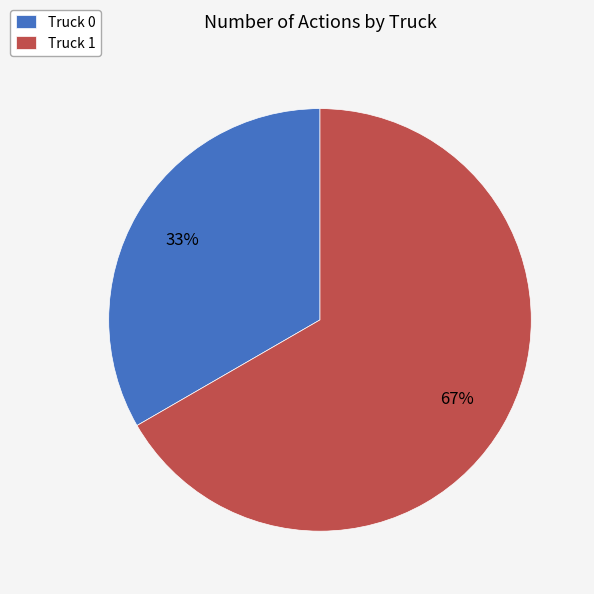

To the nearest percent, what is the combined percentage of Truck 1 and Truck 0?

100%